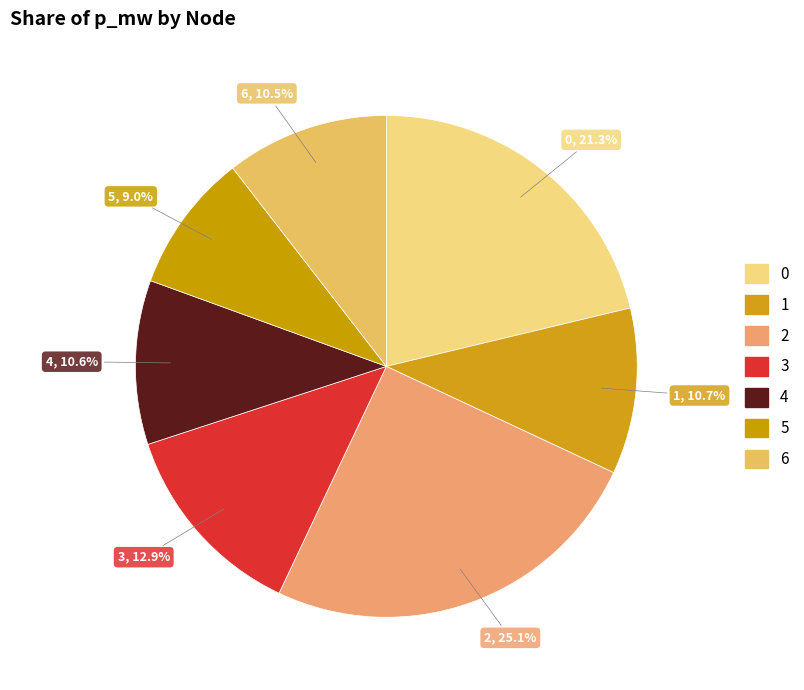

How many segments does this pie chart have?

7